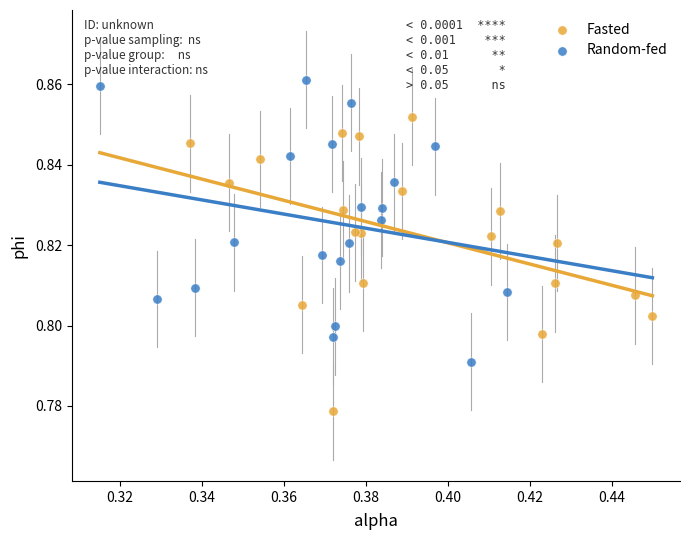

What are all the series names shown in the legend?

Fasted, Random-fed